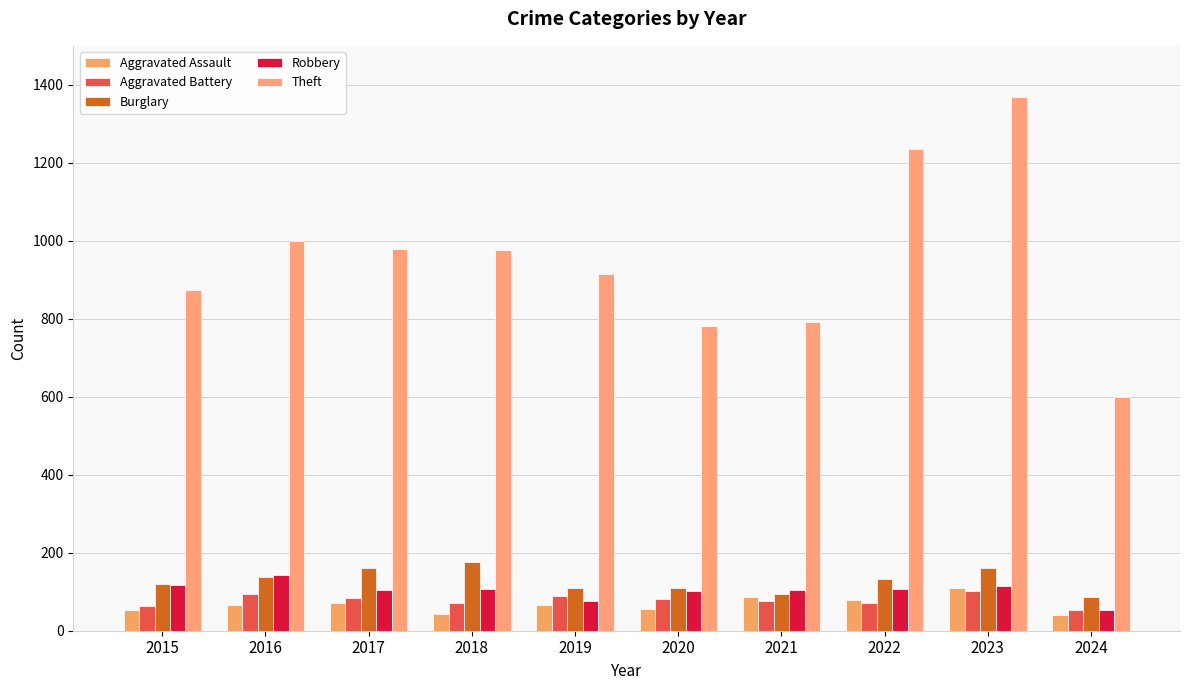

What is the minimum value shown in the chart?

41